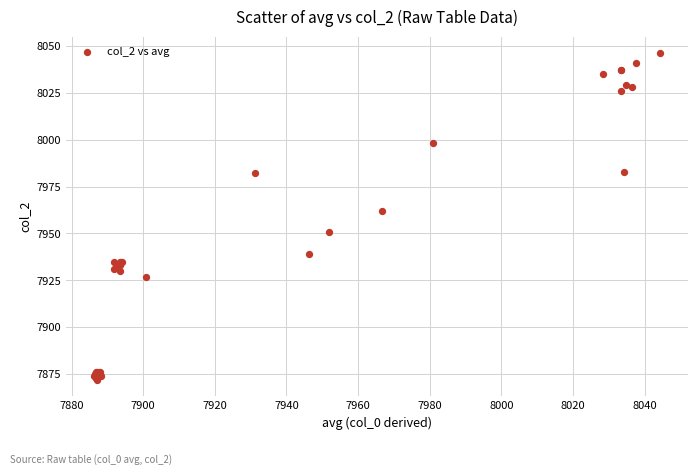

What Y value in the scatter plot is closest to 7959?

7962